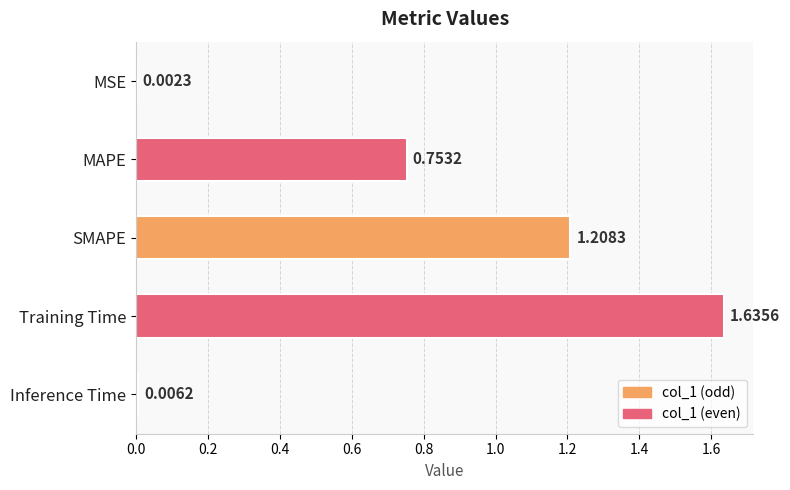

Between MAPE and Inference Time, which is larger?

MAPE